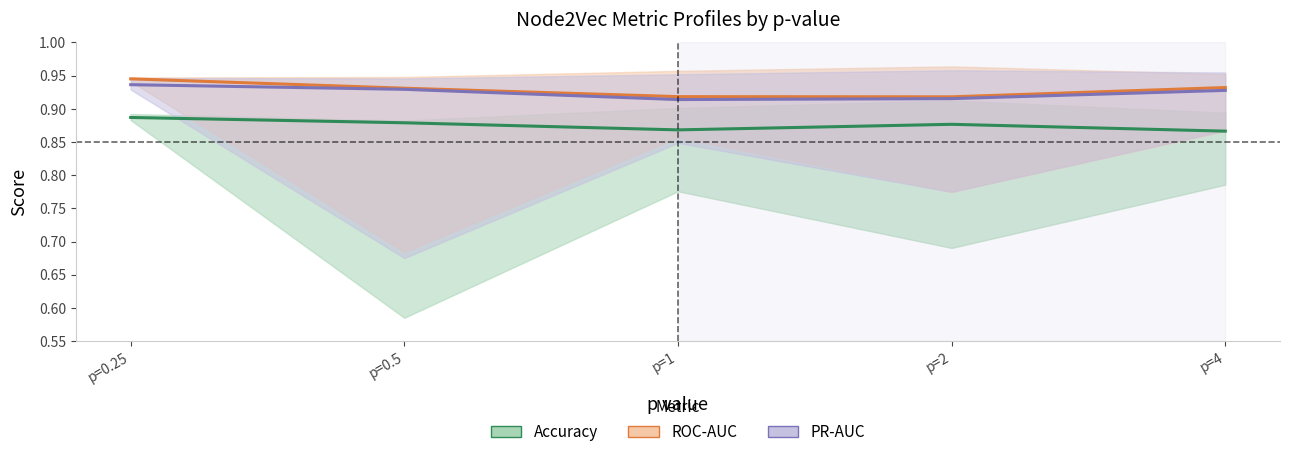

Read the Accuracy value at p=0.5.

0.9